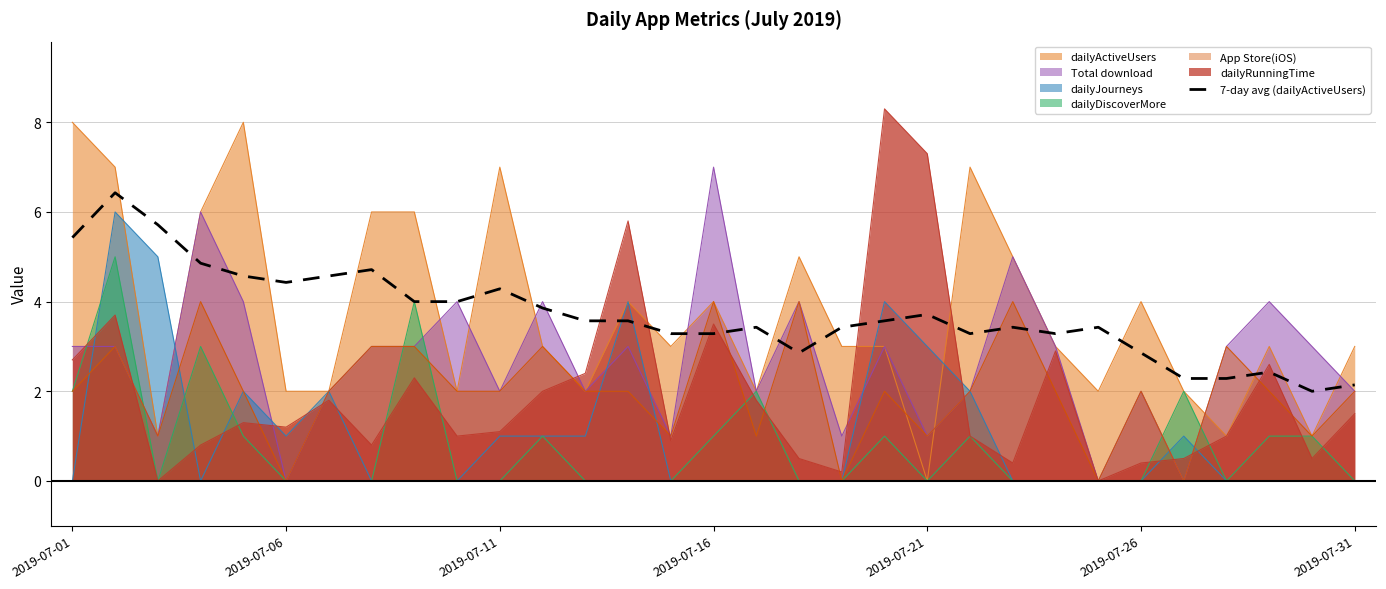

Which series changed the most between 2019-07-16 and 2019-07-31?

Total download